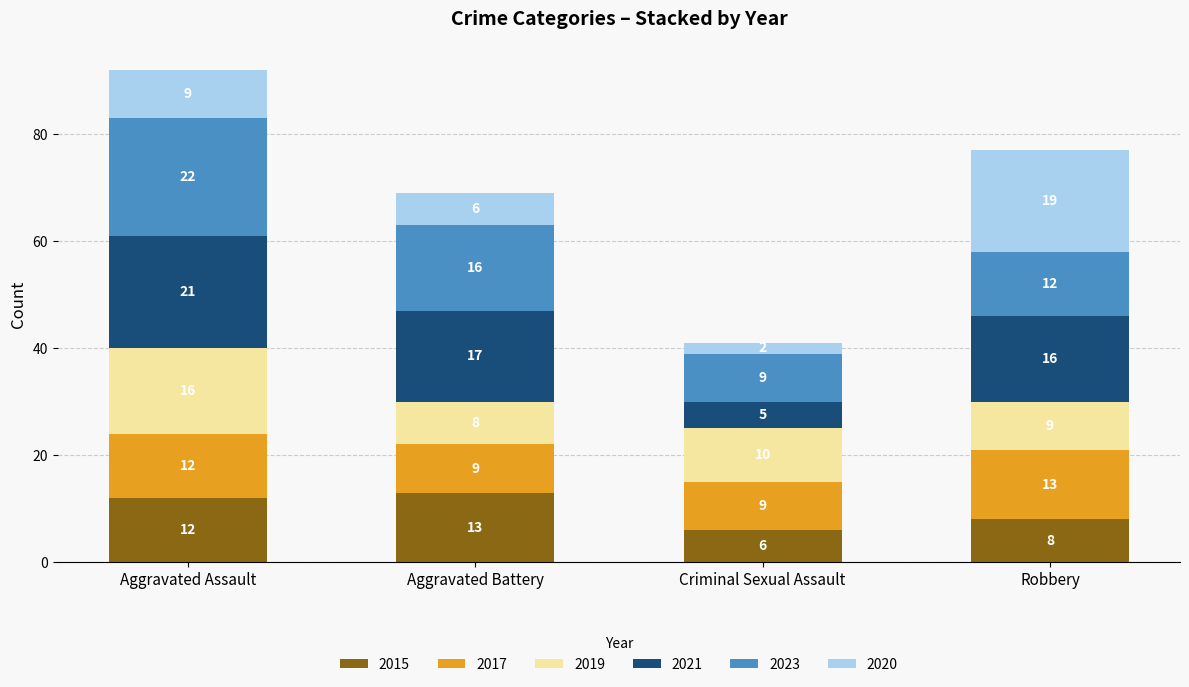

How many series are shown in this chart?

6